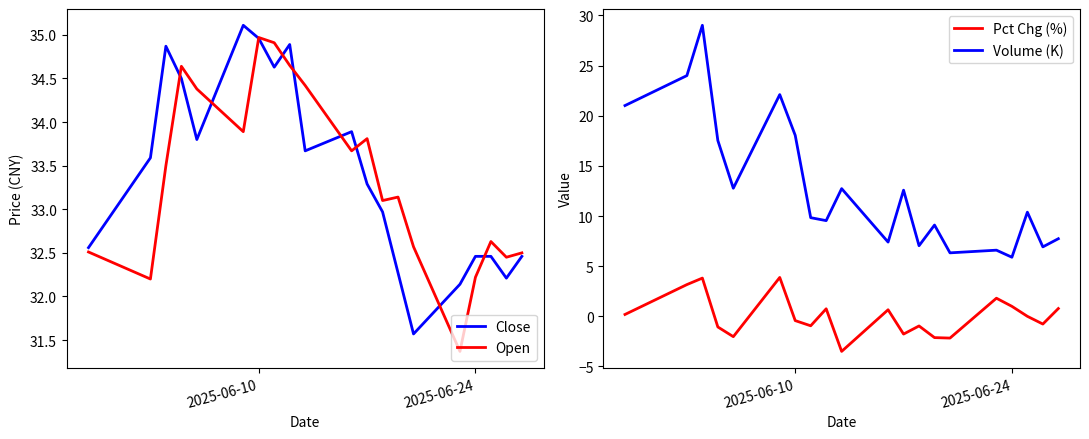

True or false: Open has a value of 50.6 at 2025-06-10.

False